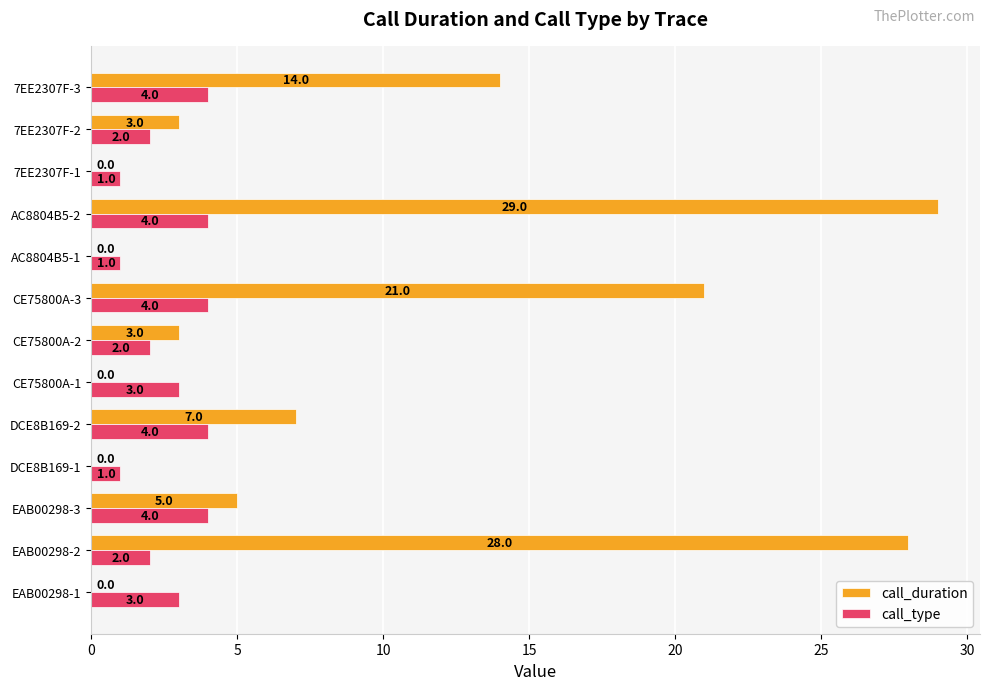

What is the highest value of the call_duration series?

29